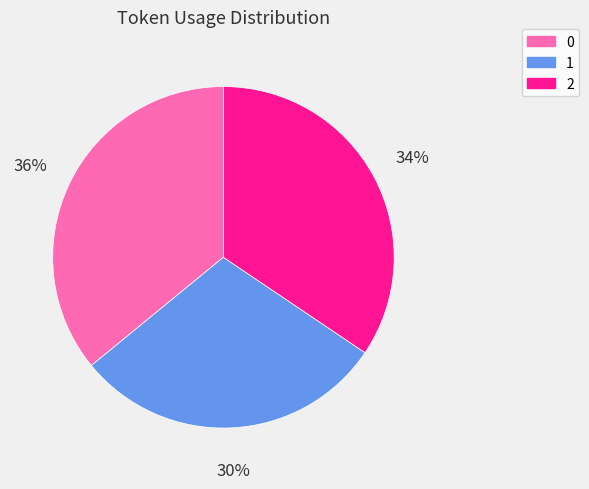

True or false: 0 accounts for 36% of the total.

True